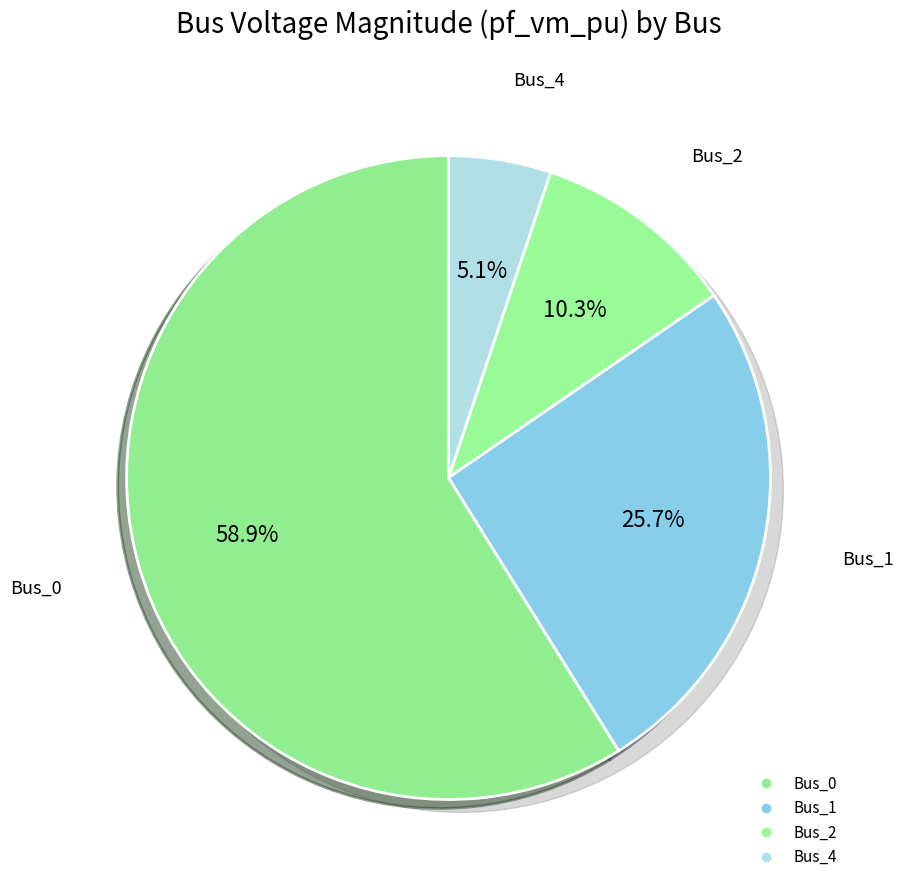

Is the sum of Bus_4 and Bus_1 greater than half?

No